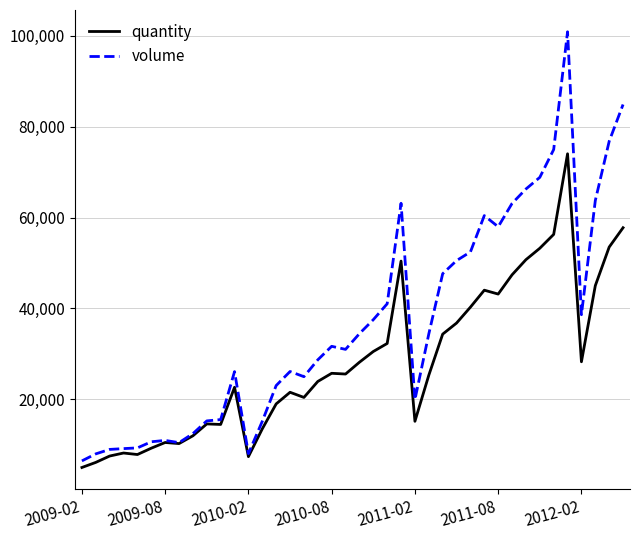

Is this an area chart (filled region under the line)?

No